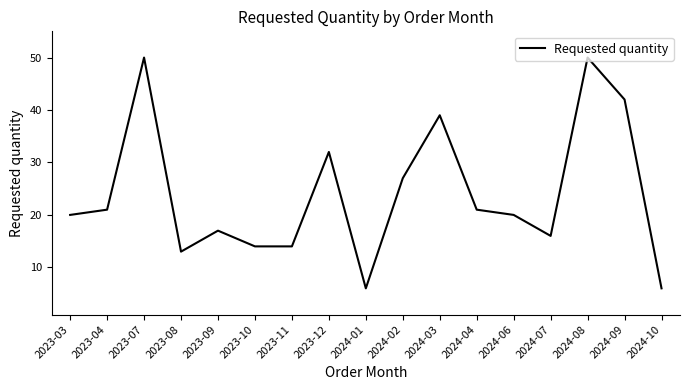

Reading left to right, transcribe all the data shown in this chart.

2023-03=20	2023-04=21	2023-07=50	2023-08=13	2023-09=17	2023-10=14	2023-11=14	2023-12=32	2024-01=6	2024-02=27	2024-03=39	2024-04=21	2024-06=20	2024-07=16	2024-08=50	2024-09=42	2024-10=6